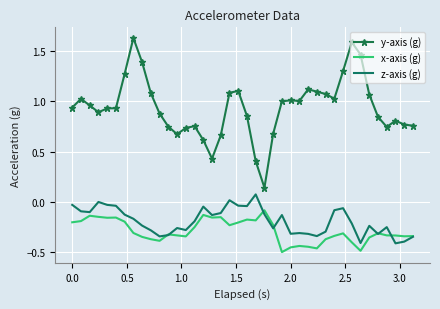

Which series has the largest total across all categories?

y-axis (g)